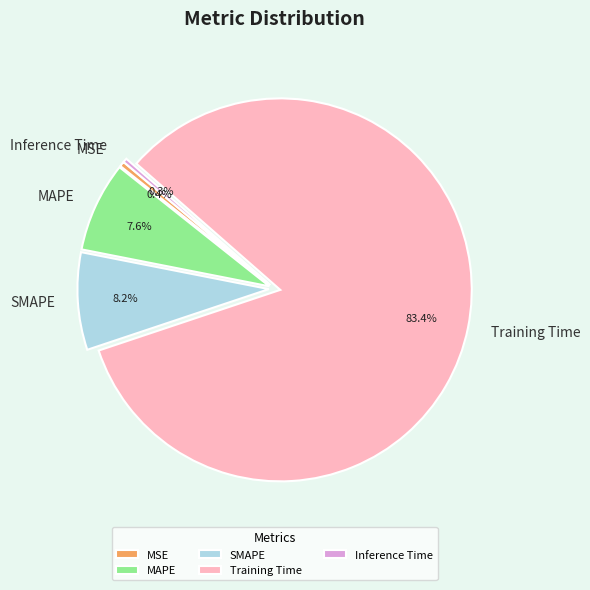

To the nearest percent, what is the difference between the largest and smallest slice percentages?

83%